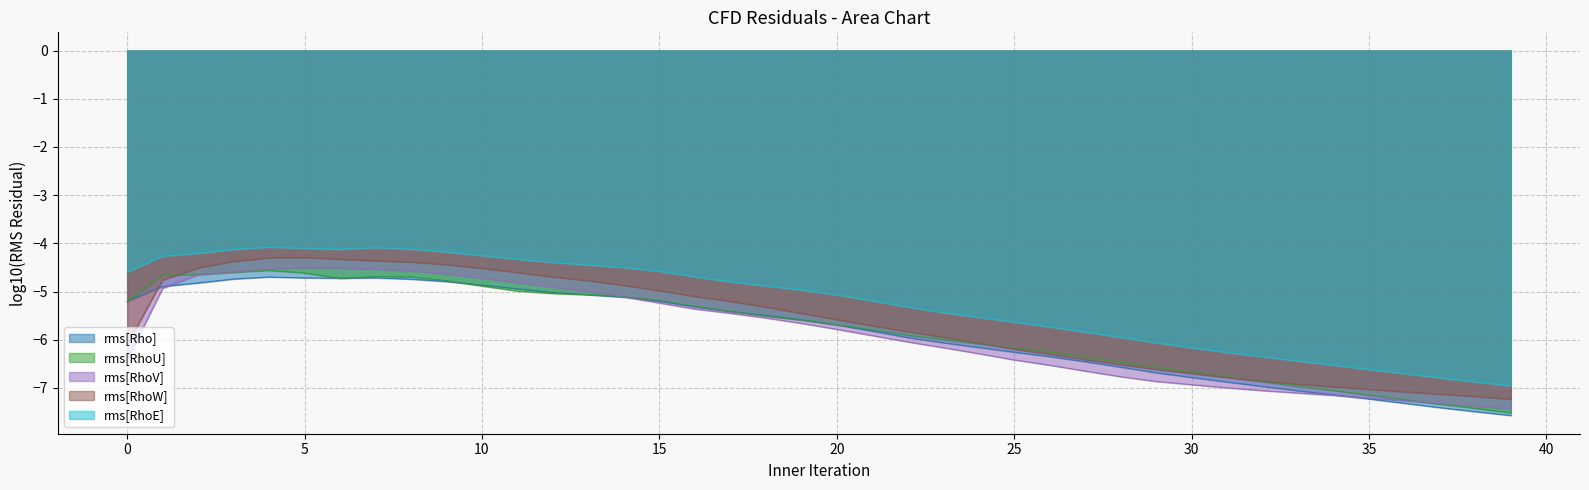

Reading left to right, extract all data points from this chart.

rms[Rho]: -5.2	-4.9	-4.8	-4.7	-4.7	-4.7	-4.7	-4.7	-4.7	-4.8	-4.9	-4.9	-5.0	-5.1	-5.1	-5.2	-5.3	-5.4	-5.5	-5.6	-5.7	-5.8	-6.0	-6.1	-6.2	-6.3	-6.4	-6.5	-6.6	-6.7	-6.8	-6.9	-7.0	-7.1	-7.1	-7.2	-7.3	-7.4	-7.5	-7.6
rms[RhoU]: -5.2	-4.7	-4.6	-4.6	-4.6	-4.6	-4.7	-4.7	-4.7	-4.8	-4.9	-5.0	-5.0	-5.1	-5.1	-5.2	-5.3	-5.4	-5.5	-5.6	-5.7	-5.8	-5.9	-6.0	-6.1	-6.2	-6.3	-6.4	-6.5	-6.6	-6.7	-6.8	-6.9	-7.0	-7.1	-7.1	-7.2	-7.3	-7.4	-7.5
rms[RhoV]: -6.4	-4.9	-4.7	-4.6	-4.5	-4.5	-4.5	-4.5	-4.6	-4.6	-4.7	-4.8	-4.9	-5.0	-5.1	-5.2	-5.4	-5.5	-5.5	-5.7	-5.8	-5.9	-6.0	-6.2	-6.3	-6.4	-6.5	-6.6	-6.8	-6.9	-6.9	-7.0	-7.1	-7.1	-7.2	-7.2	-7.3	-7.3	-7.4	-7.4
rms[RhoW]: -6.1	-4.8	-4.5	-4.4	-4.3	-4.3	-4.3	-4.4	-4.4	-4.4	-4.5	-4.6	-4.7	-4.8	-4.9	-5.0	-5.1	-5.2	-5.3	-5.5	-5.6	-5.7	-5.8	-5.9	-6.1	-6.2	-6.3	-6.4	-6.5	-6.6	-6.7	-6.8	-6.9	-6.9	-7.0	-7.0	-7.1	-7.1	-7.2	-7.2
rms[RhoE]: -4.6	-4.3	-4.2	-4.1	-4.1	-4.1	-4.1	-4.1	-4.1	-4.2	-4.3	-4.3	-4.4	-4.5	-4.5	-4.6	-4.7	-4.8	-4.9	-5.0	-5.1	-5.2	-5.3	-5.4	-5.5	-5.6	-5.7	-5.8	-6.0	-6.1	-6.2	-6.3	-6.4	-6.4	-6.5	-6.6	-6.7	-6.8	-6.9	-7.0